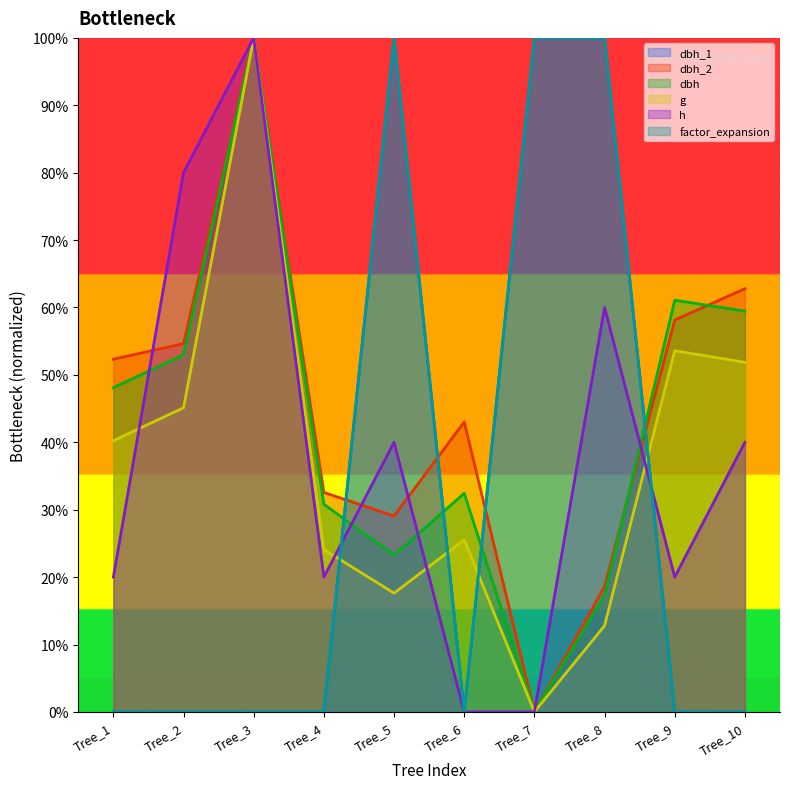

Reading right to left, list all the values displayed in this chart.

dbh_1: Tree_10=0.0	Tree_9=0.0	Tree_8=100.0	Tree_7=100.0	Tree_6=0.0	Tree_5=100.0	Tree_4=0.0	Tree_3=0.0	Tree_2=0.0	Tree_1=0.0
dbh_2: Tree_10=62.8	Tree_9=58.1	Tree_8=18.6	Tree_7=0.0	Tree_6=43.0	Tree_5=29.1	Tree_4=32.6	Tree_3=100.0	Tree_2=54.7	Tree_1=52.3
dbh: Tree_10=59.5	Tree_9=61.1	Tree_8=17.3	Tree_7=0.0	Tree_6=32.4	Tree_5=23.2	Tree_4=30.8	Tree_3=100.0	Tree_2=53.0	Tree_1=48.1
g: Tree_10=51.9	Tree_9=53.6	Tree_8=12.8	Tree_7=0.0	Tree_6=25.5	Tree_5=17.6	Tree_4=24.1	Tree_3=100.0	Tree_2=45.1	Tree_1=40.2
h: Tree_10=40.0	Tree_9=20.0	Tree_8=60.0	Tree_7=0.0	Tree_6=0.0	Tree_5=40.0	Tree_4=20.0	Tree_3=100.0	Tree_2=80.0	Tree_1=20.0
factor_expansion: Tree_10=0.0	Tree_9=0.0	Tree_8=100.0	Tree_7=100.0	Tree_6=0.0	Tree_5=100.0	Tree_4=0.0	Tree_3=0.0	Tree_2=0.0	Tree_1=0.0